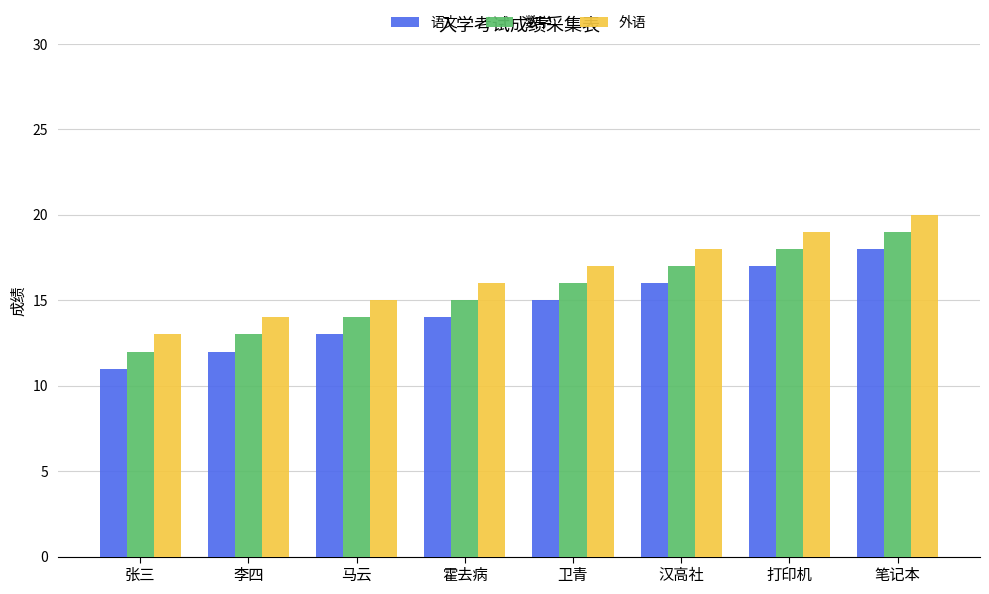

Which label corresponds to the smallest value in the chart?

张三